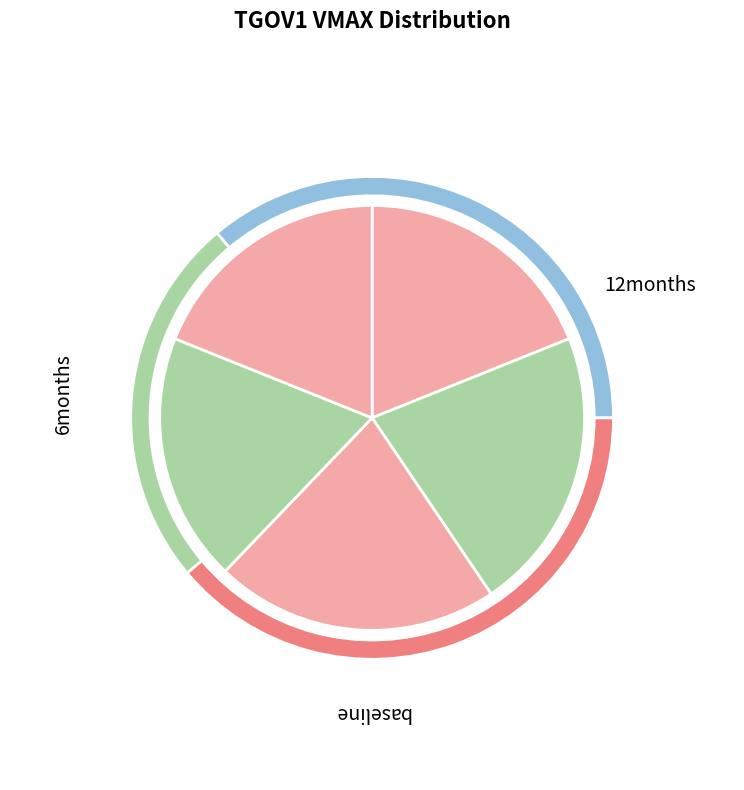

Approximately how many times larger is the value at TGOV1_3 compared to TGOV1_5?

1.1